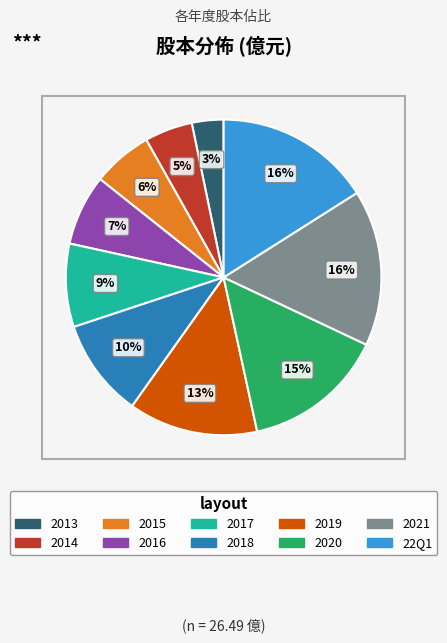

To the nearest percent, what is the combined percentage of 2017 and 2016?

16%